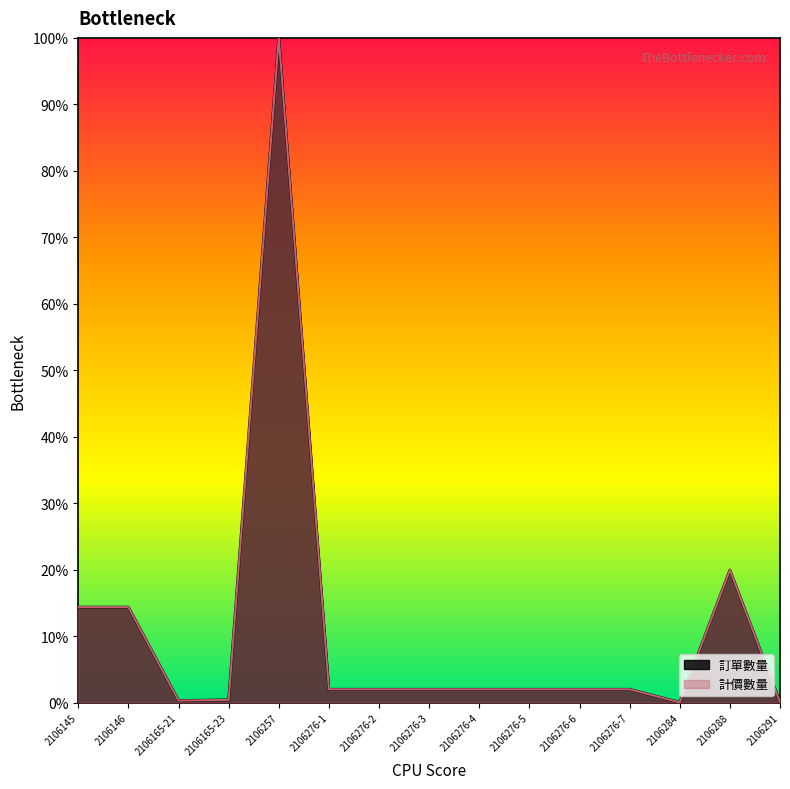

Reading right to left, extract all data points from this chart.

訂單數量: 2106291=0.1	2106288=19.9	2106284=0.0	2106276-7=2.0	2106276-6=2.0	2106276-5=2.0	2106276-4=2.0	2106276-3=2.0	2106276-2=2.0	2106276-1=2.0	2106257=100.0	2106165-23=0.4	2106165-21=0.3	2106146=14.4	2106145=14.4
計價數量: 2106291=0.1	2106288=19.9	2106284=0.0	2106276-7=2.0	2106276-6=2.0	2106276-5=2.0	2106276-4=2.0	2106276-3=2.0	2106276-2=2.0	2106276-1=2.0	2106257=100.0	2106165-23=0.4	2106165-21=0.3	2106146=14.4	2106145=14.4